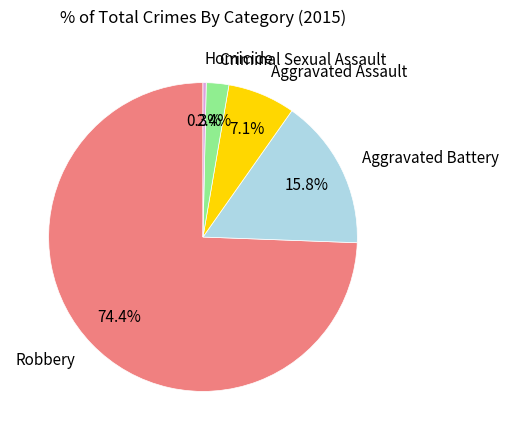

Do Aggravated Assault and Aggravated Battery together represent more than half of the pie?

No